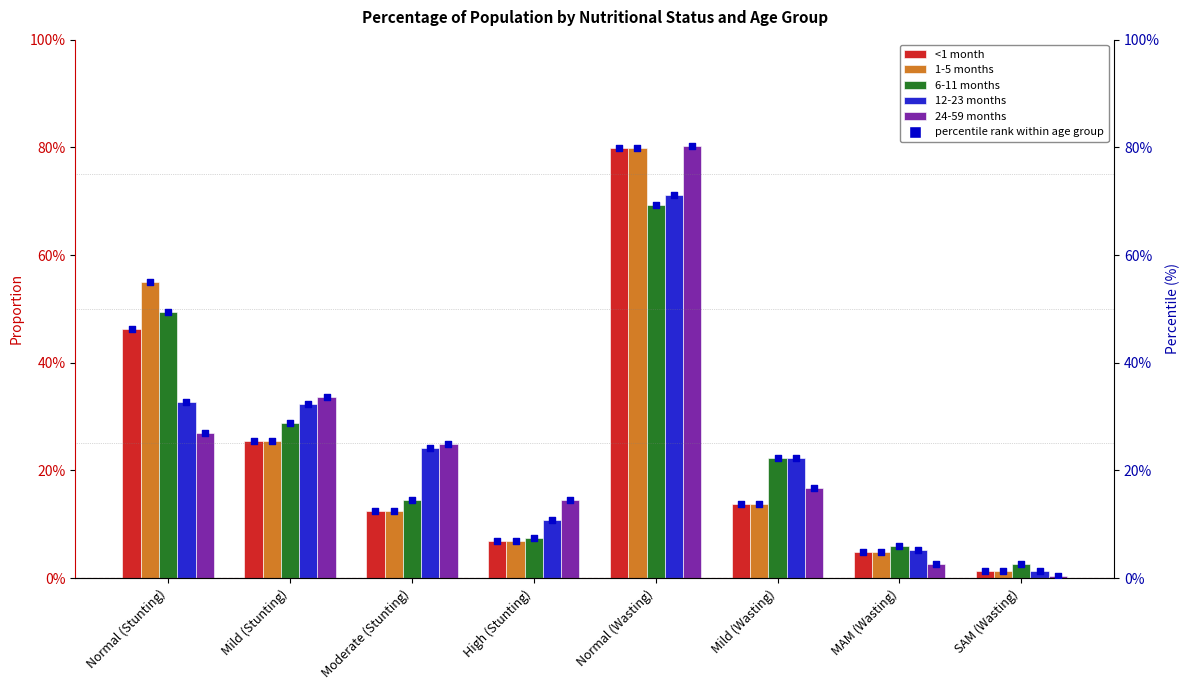

Which series reaches the minimum Y coordinate?

24-59 months